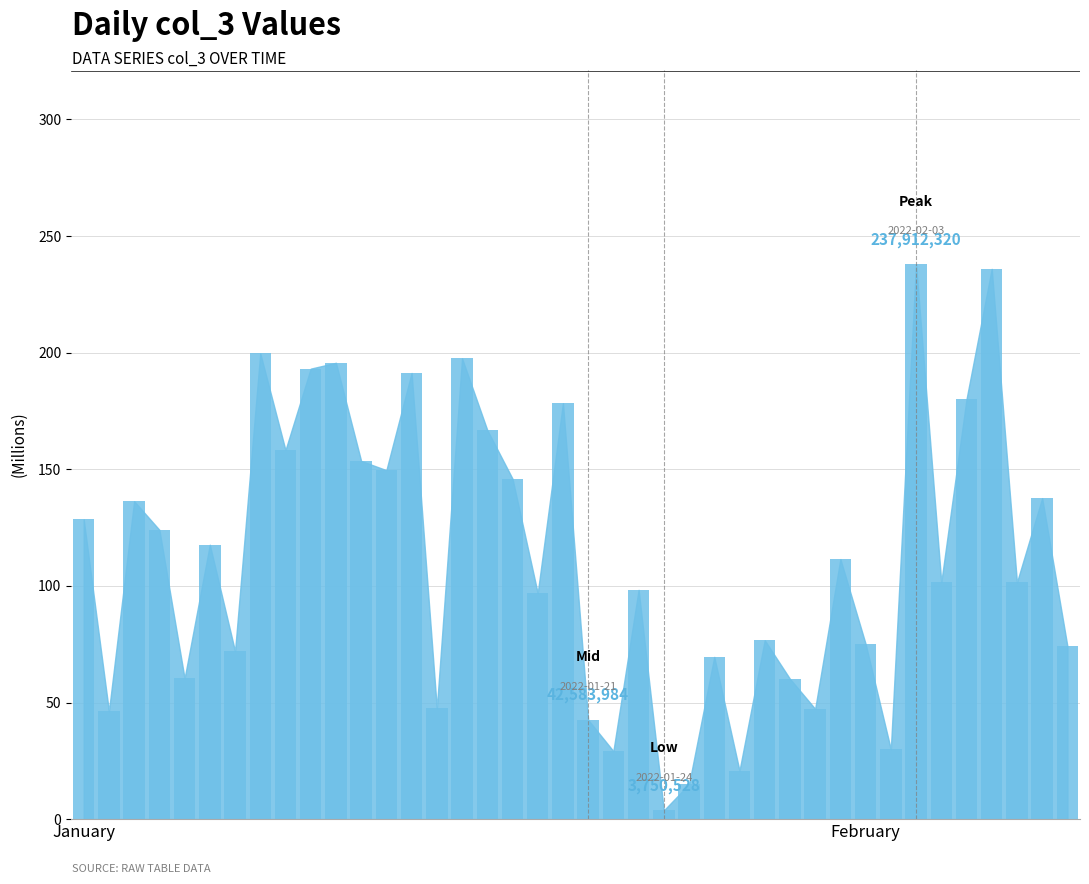

What is the difference between the second highest and minimum values?

232.2